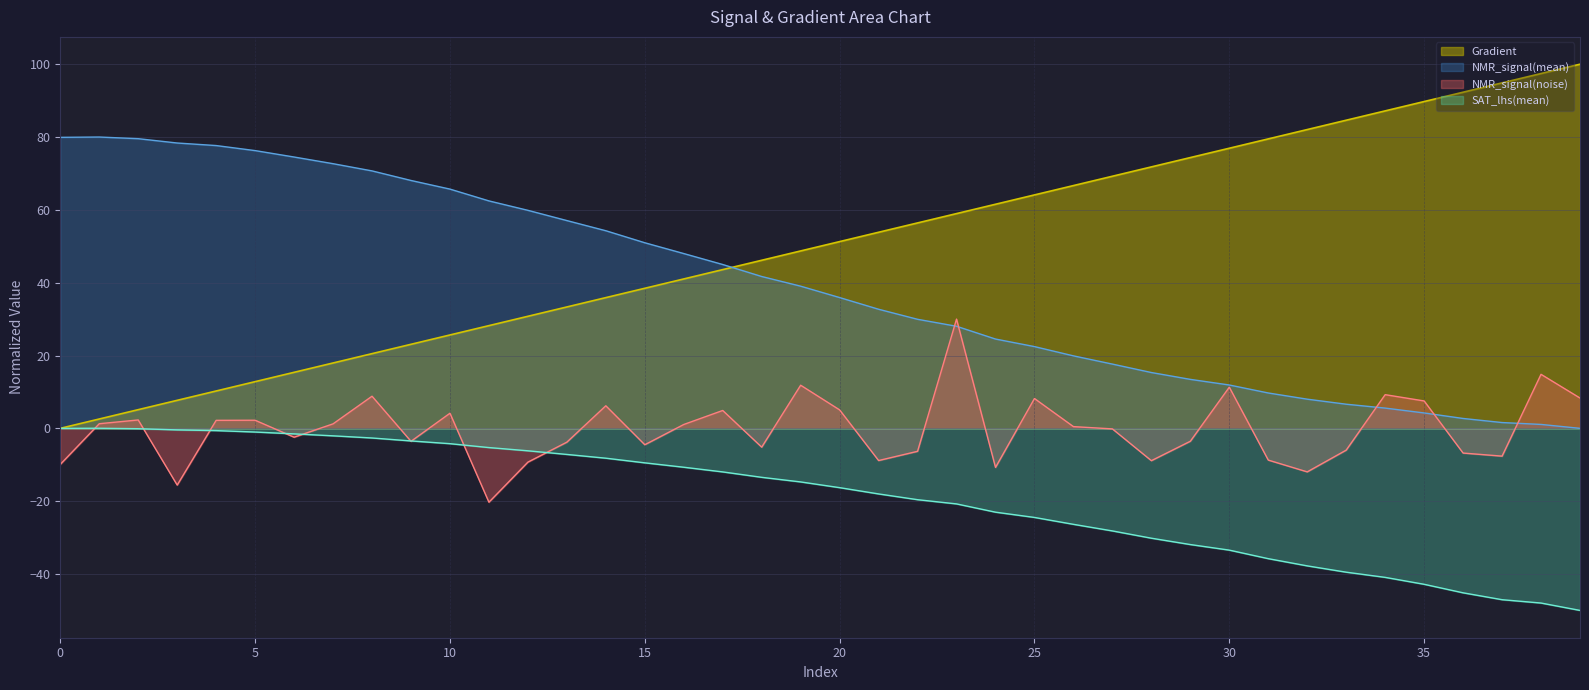

Where is Gradient nearest to the value 50?

20